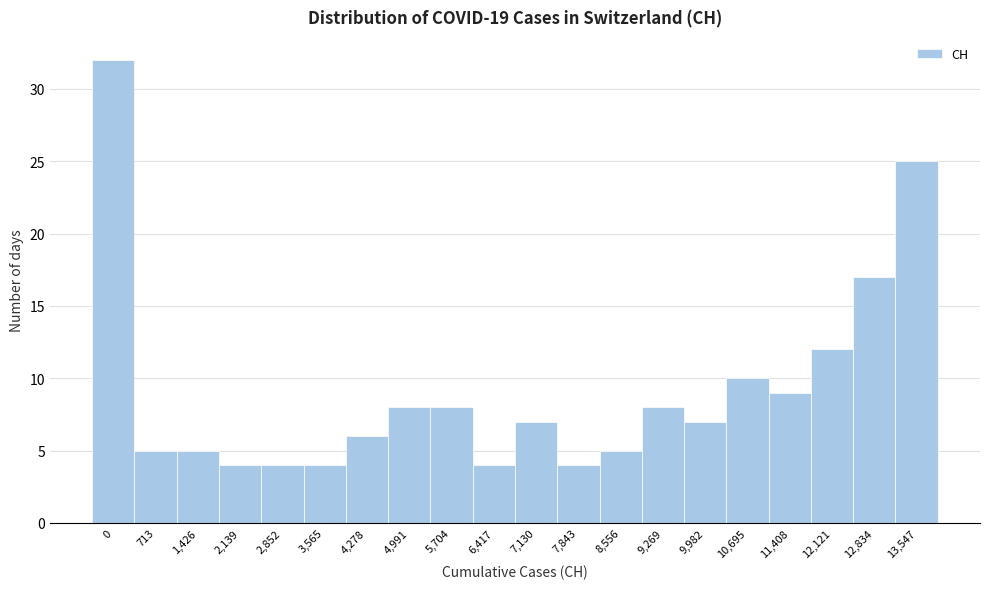

Reading right to left, extract all data points from this chart.

13,547=25	12,834=17	12,121=12	11,408=9	10,695=10	9,982=7	9,269=8	8,556=5	7,843=4	7,130=7	6,417=4	5,704=8	4,991=8	4,278=6	3,565=4	2,852=4	2,139=4	1,426=5	713=5	0=32